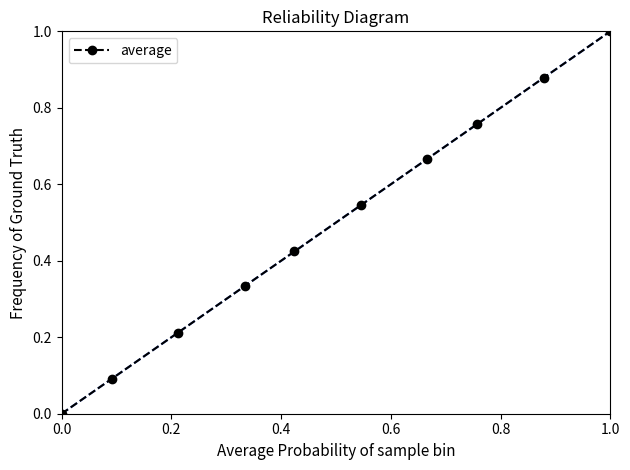

What is the sum of all values?

4.9